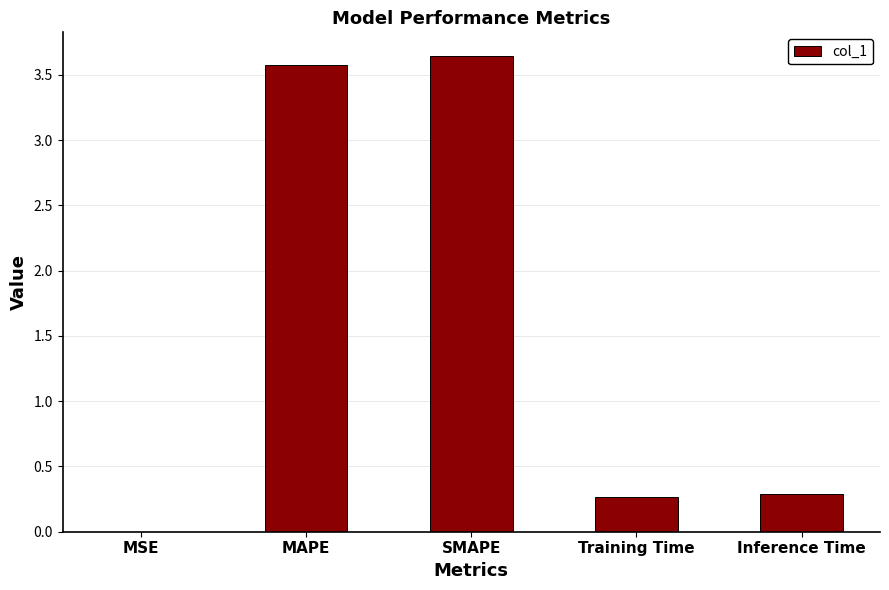

The chart shows a value of 1.5 at MAPE. True or false?

False